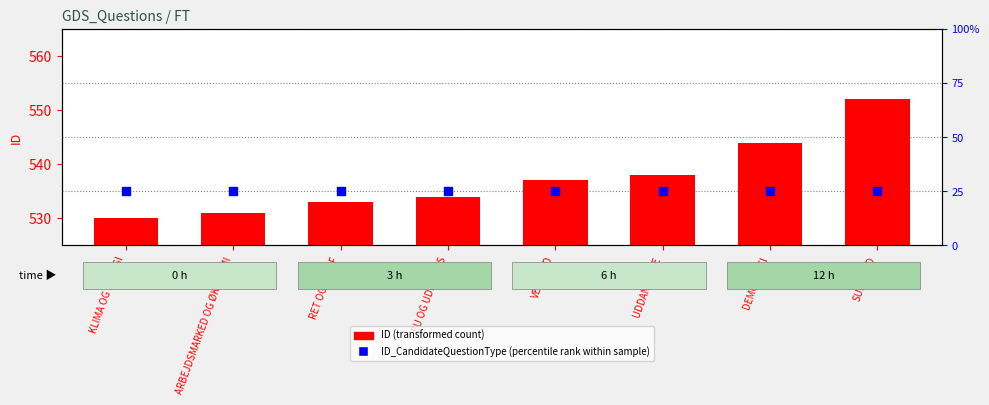

Which series has the largest total across all categories?

ID (transformed count)